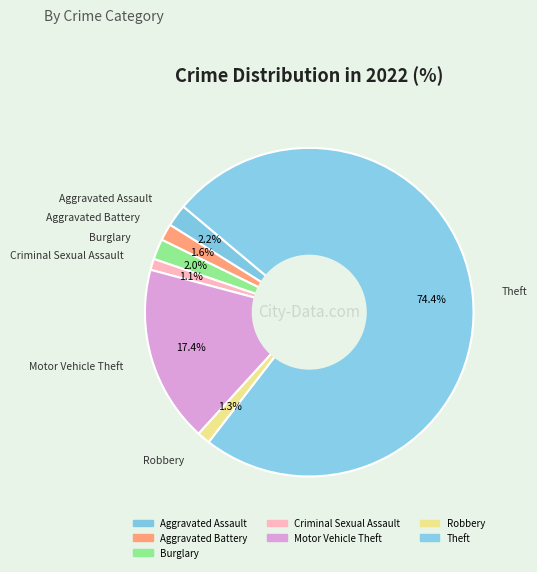

The Aggravated Assault slice represents 1% of the pie. True or false?

False